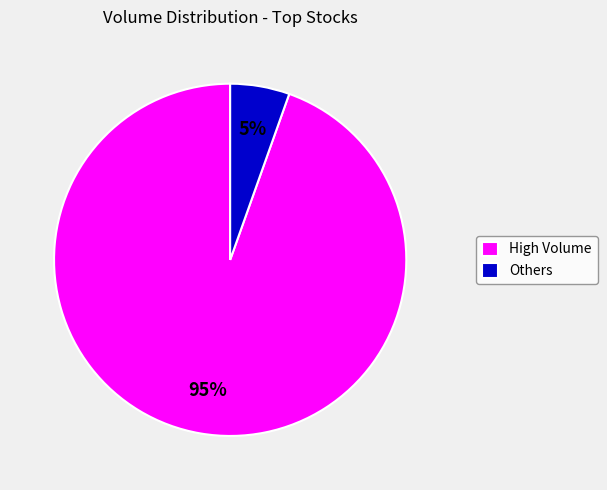

Which category has the smallest portion of the pie?

Others